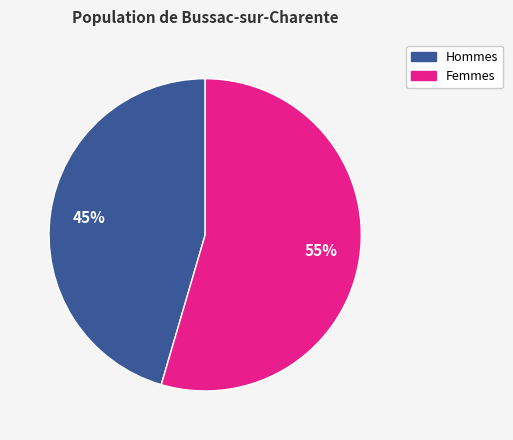

How many segments does this pie chart have?

2